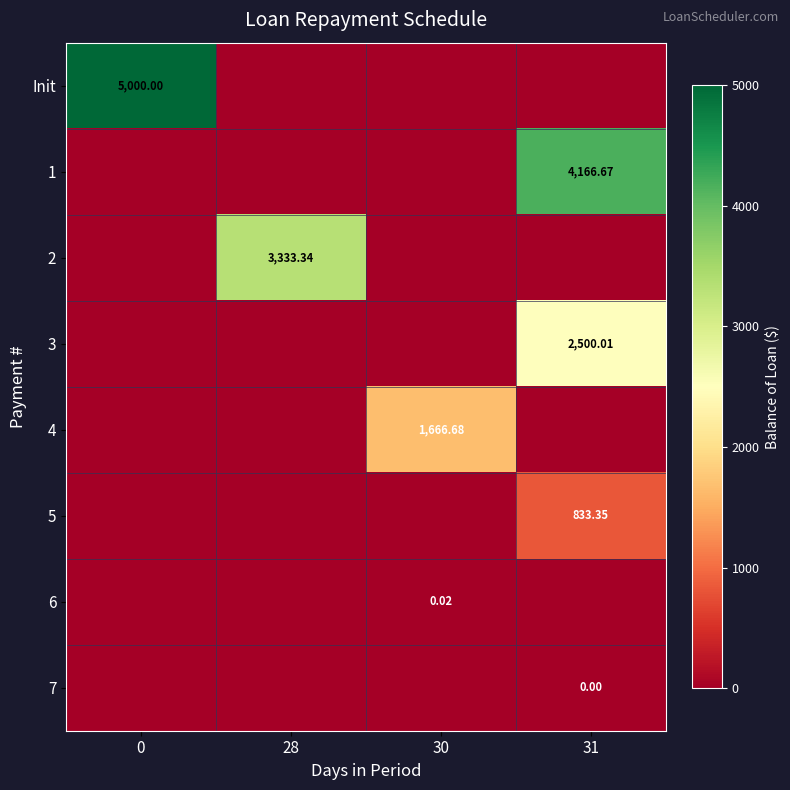

At how many categories does at least one series exceed 4435?

1